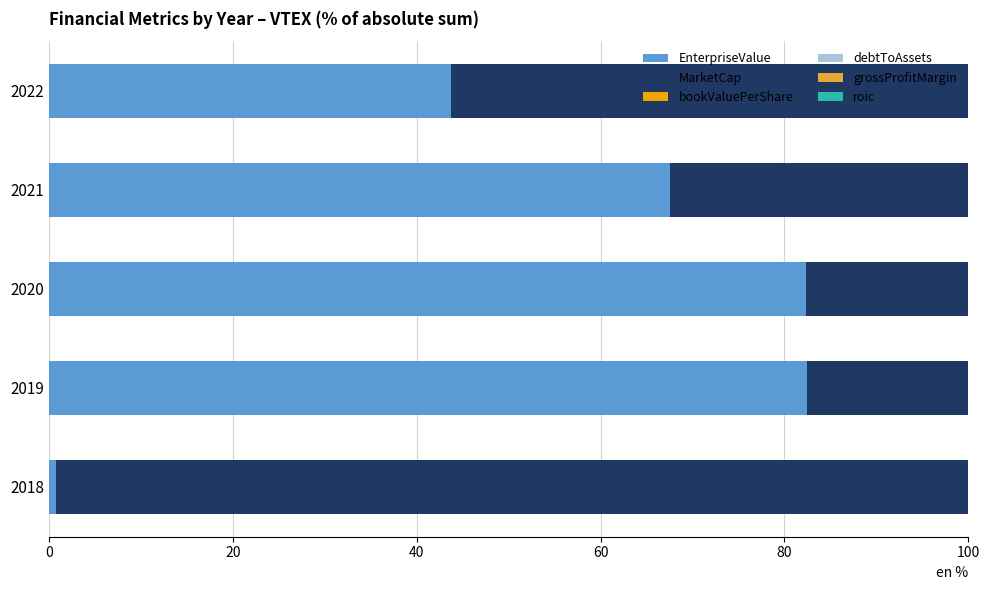

True or false: EnterpriseValue has a value of 67.6 at 2021.

True